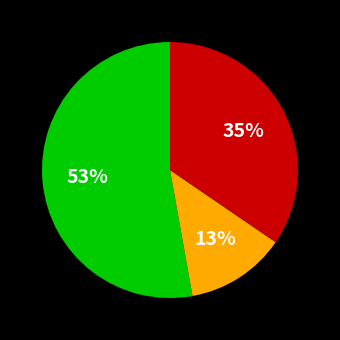

Is there a majority slice in this chart?

Yes